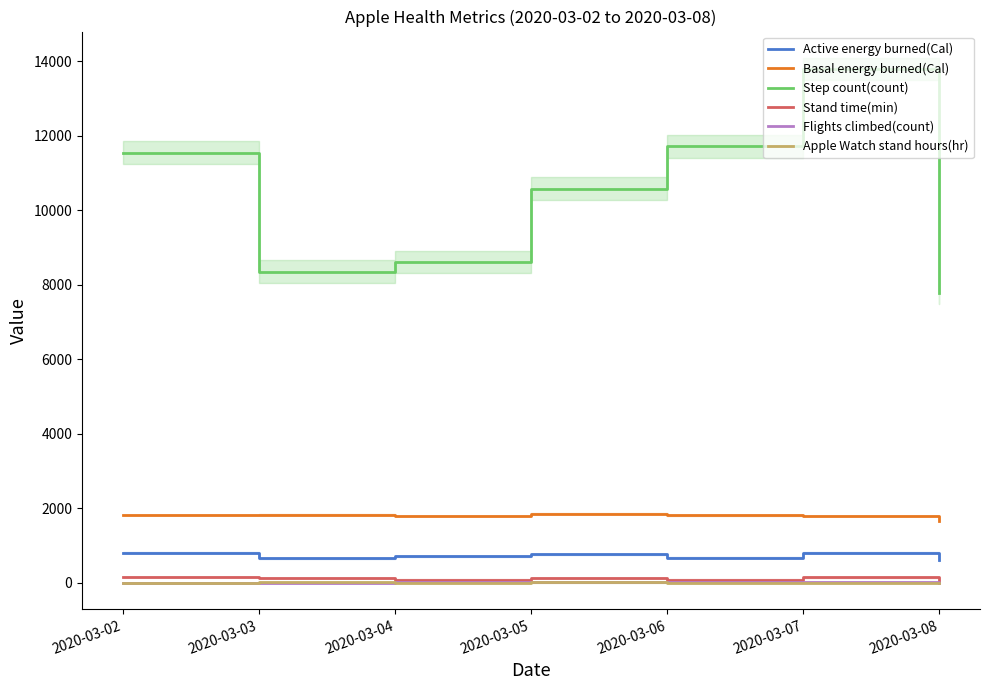

True or false: Basal energy burned(Cal) has more than 2 interior local peaks.

False